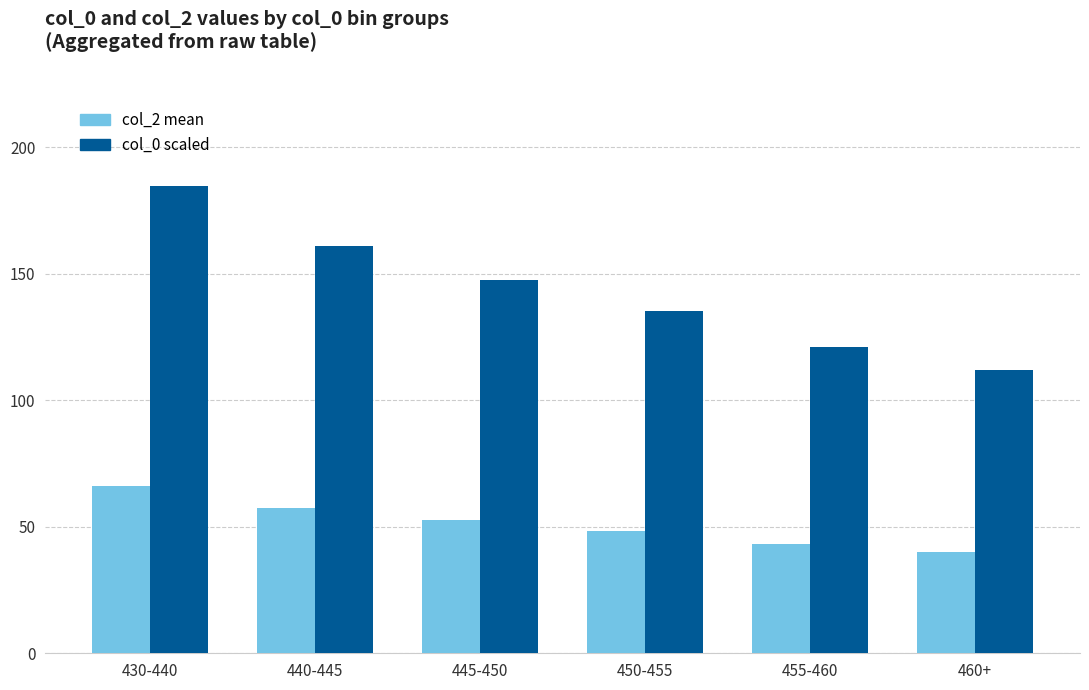

What is the spread (max minus min) of values at 440-445?

103.5